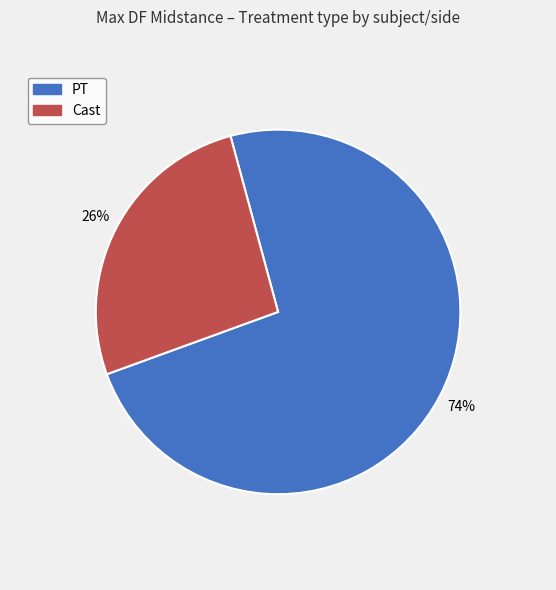

Rank the categories by value from highest to lowest.

PT, Cast